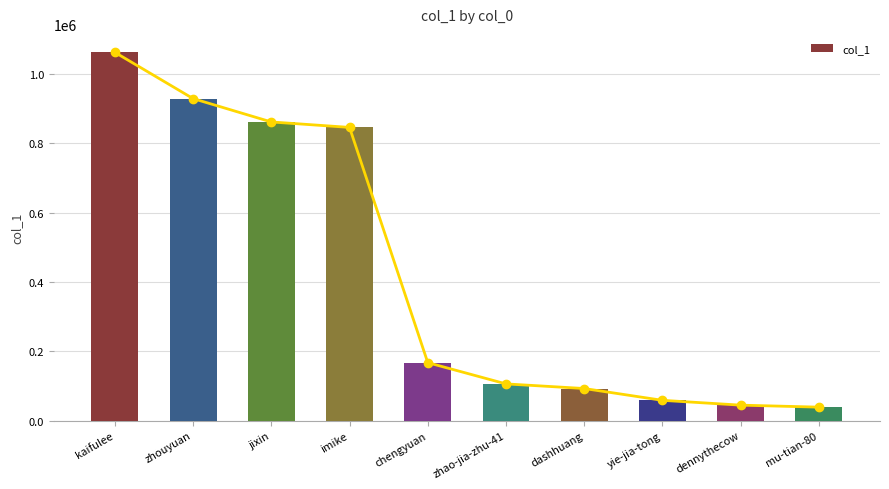

What is the value of the 6th bar from the left?

105711